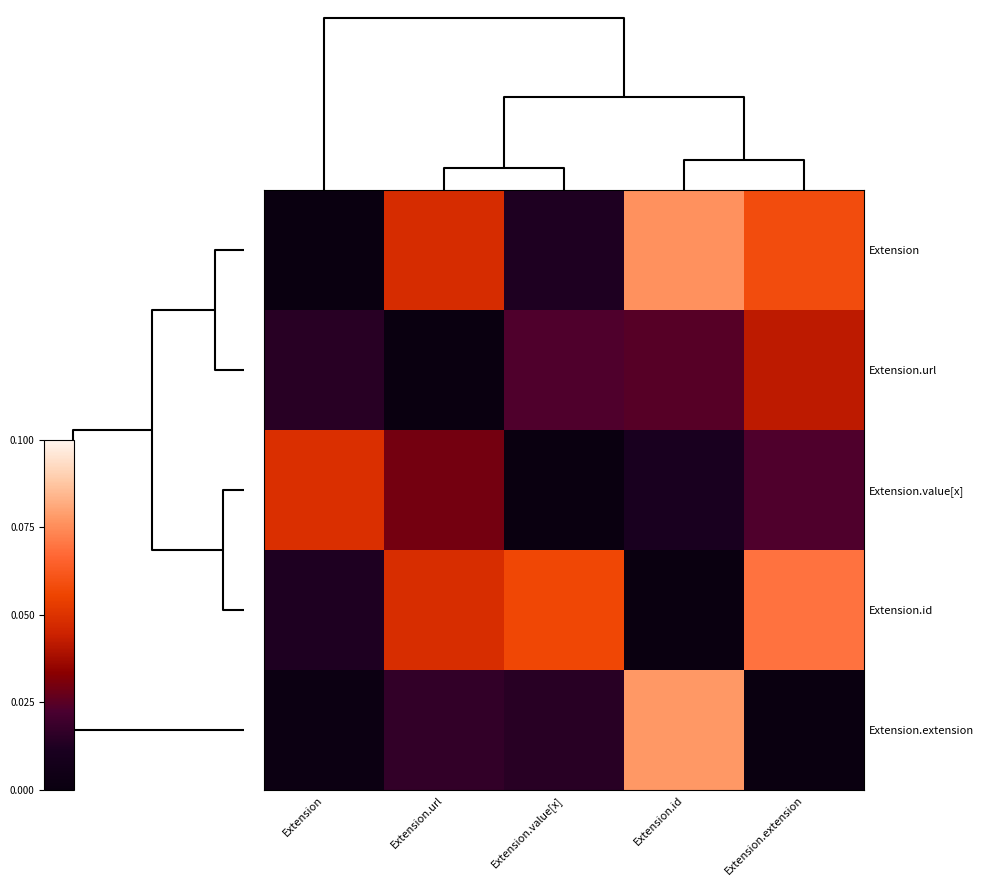

At which category does the chart reach its peak across all series?

Extension.id